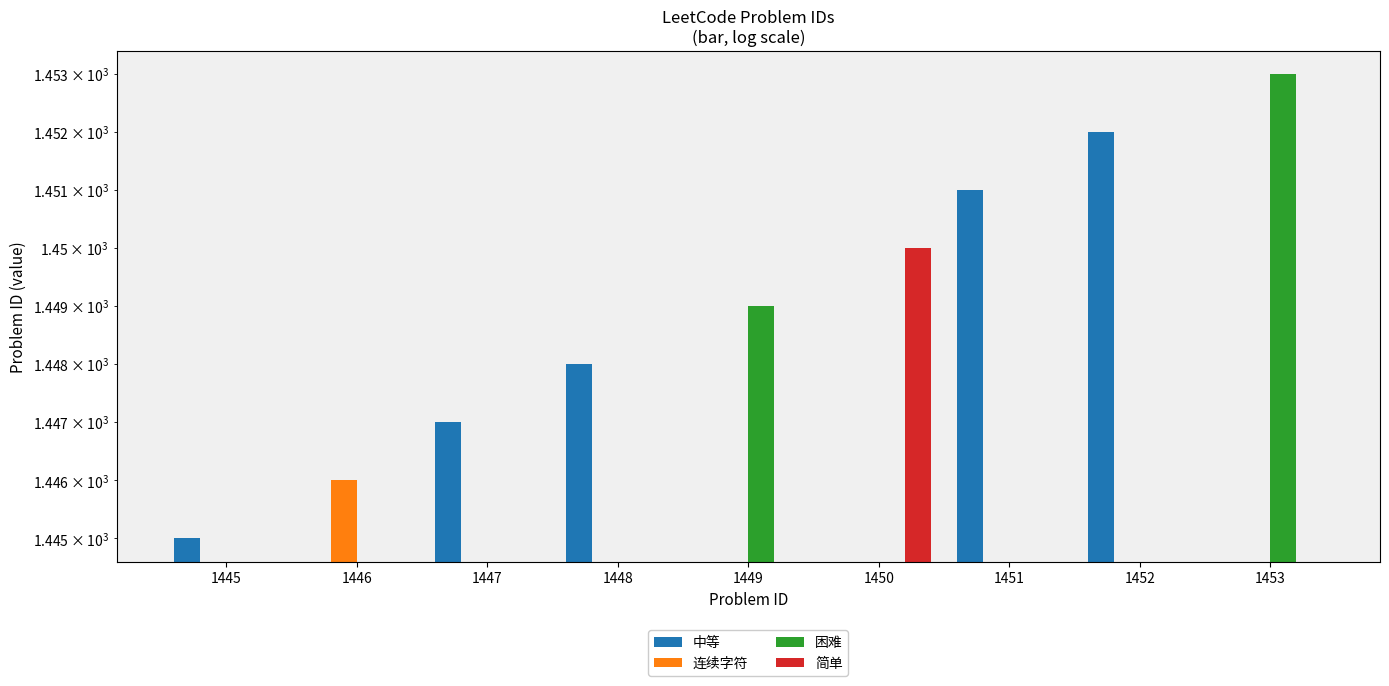

At which label does 简单 reach its minimum?

1445